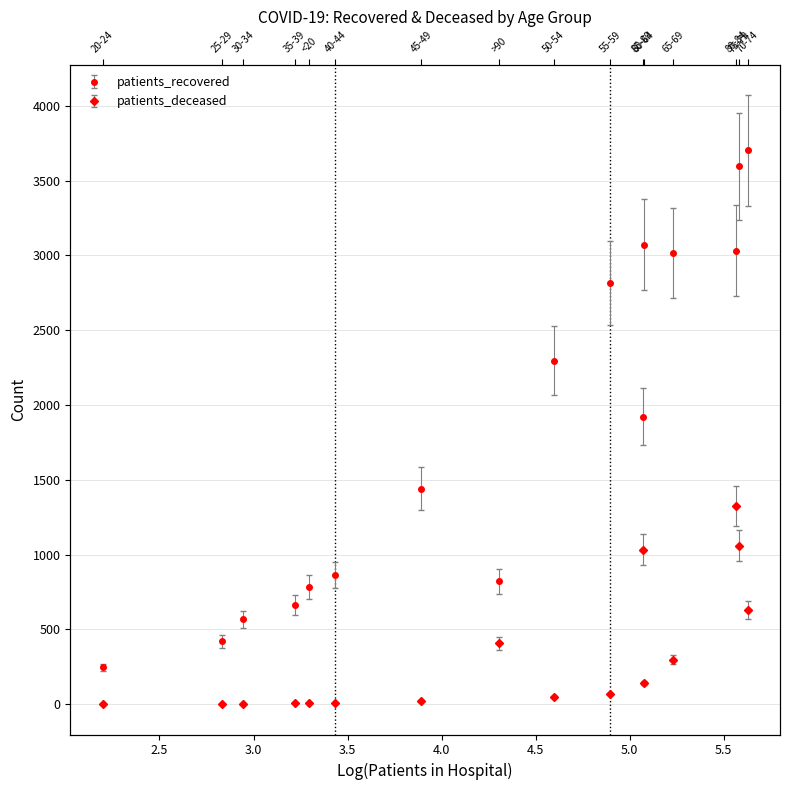

Count the number of categories in the chart.

16